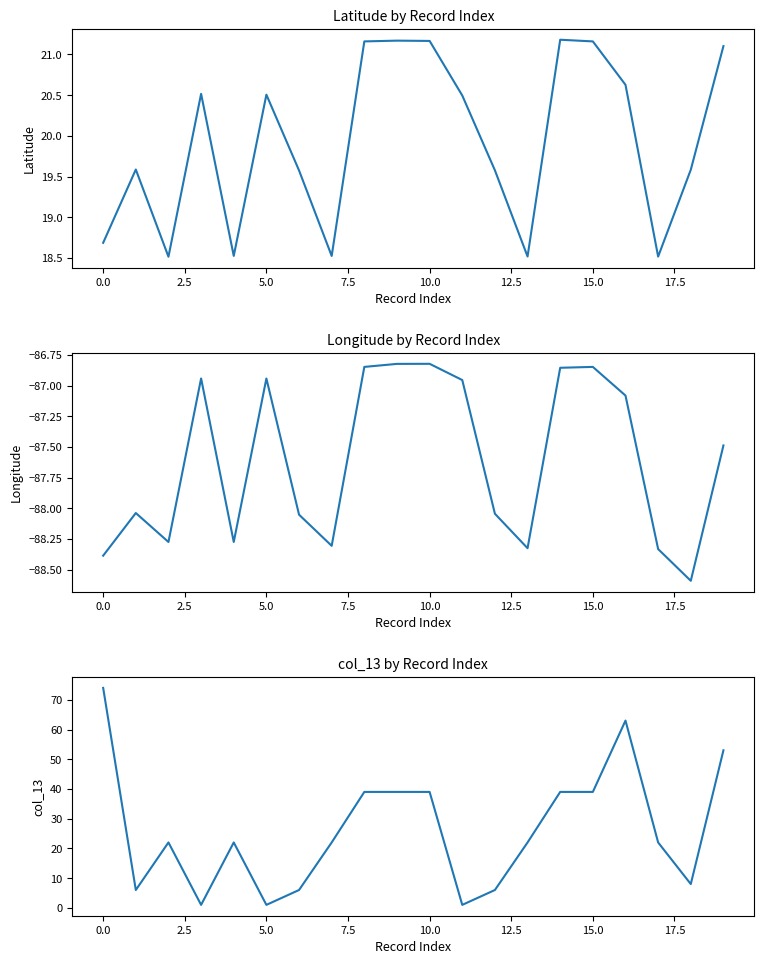

Which series has the largest total across all categories?

col_13